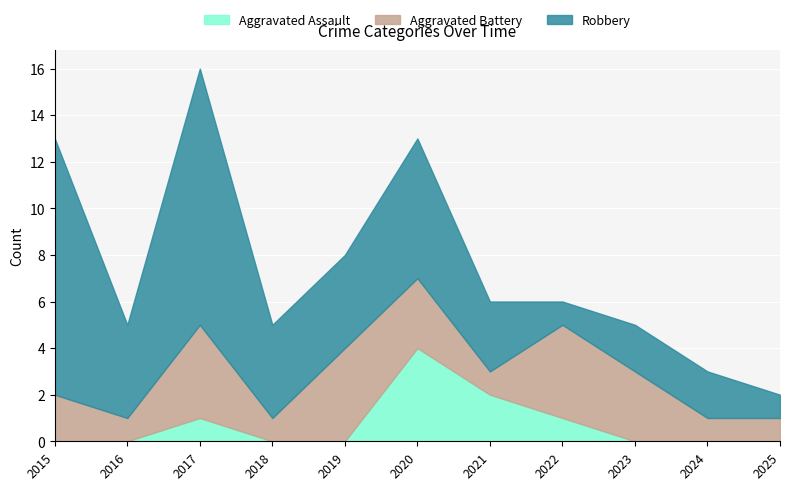

What are all the series names shown in the legend?

Aggravated Assault, Aggravated Battery, Robbery